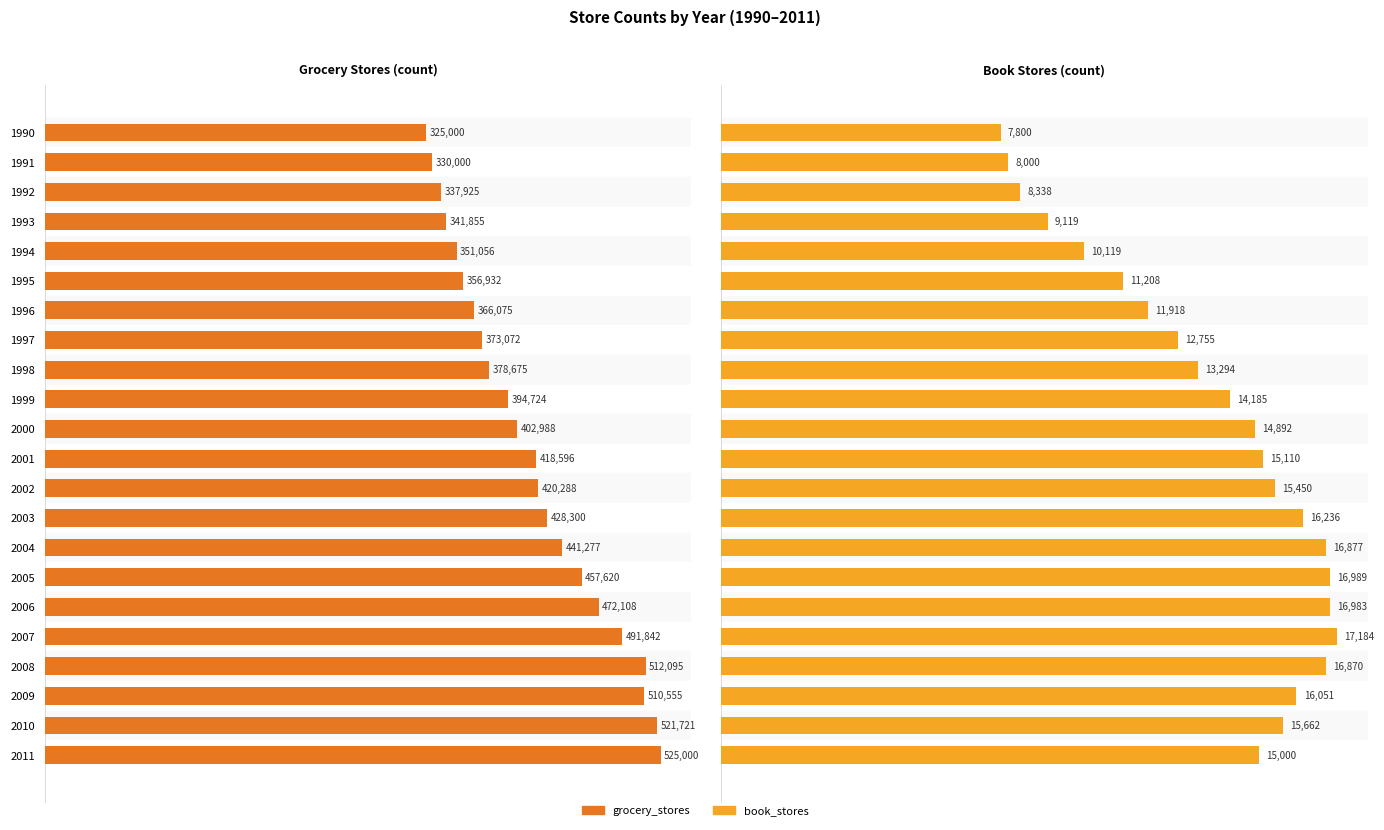

List the series in order of their overall mean, lowest first.

book_stores, grocery_stores